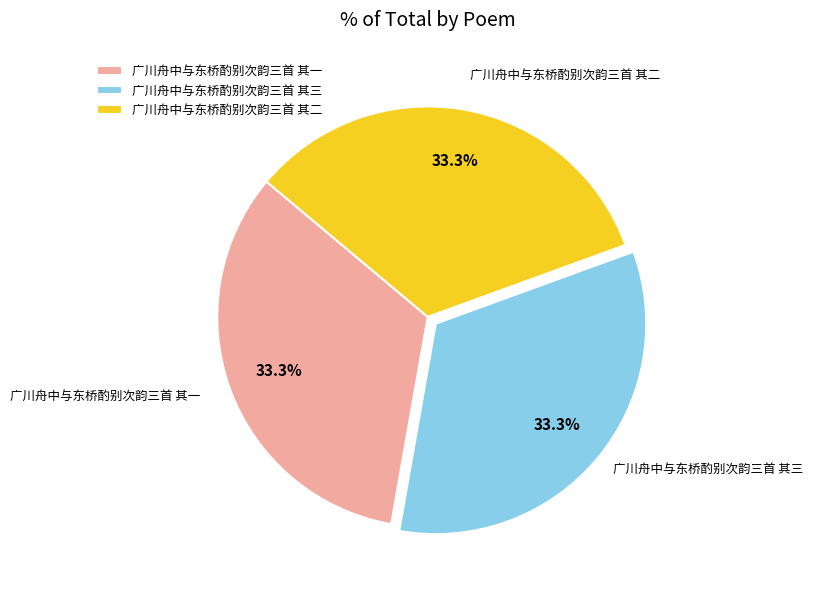

What percentage is the 广川舟中与东桥酌别次韵三首 其二 slice, to the nearest percent?

33%